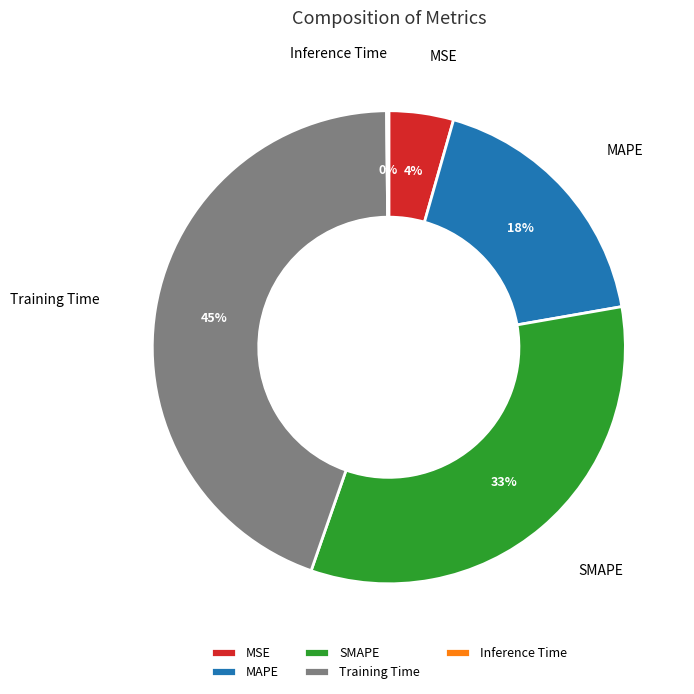

To the nearest percent, what is the average slice percentage?

20%